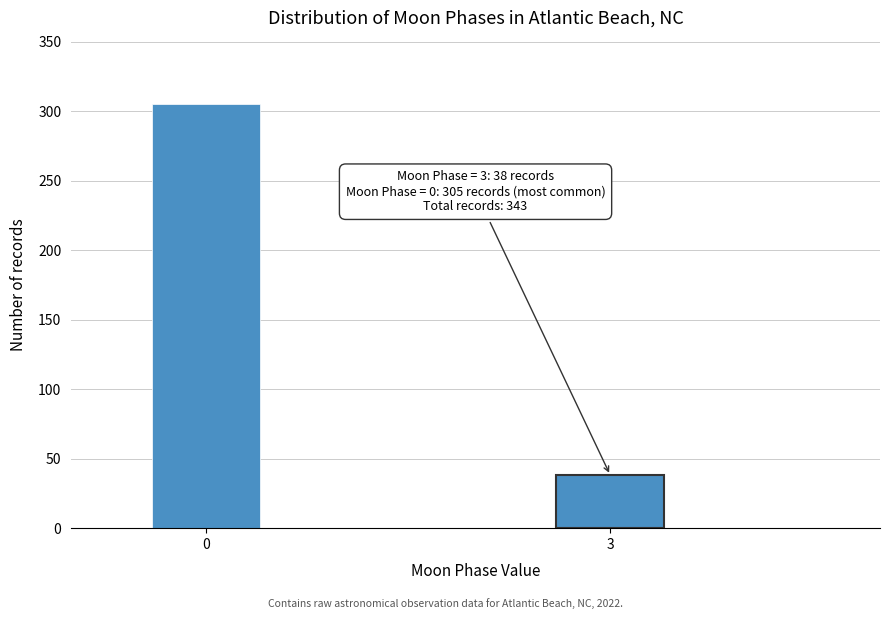

Reading right to left, what are all the values shown in this chart?

38	305